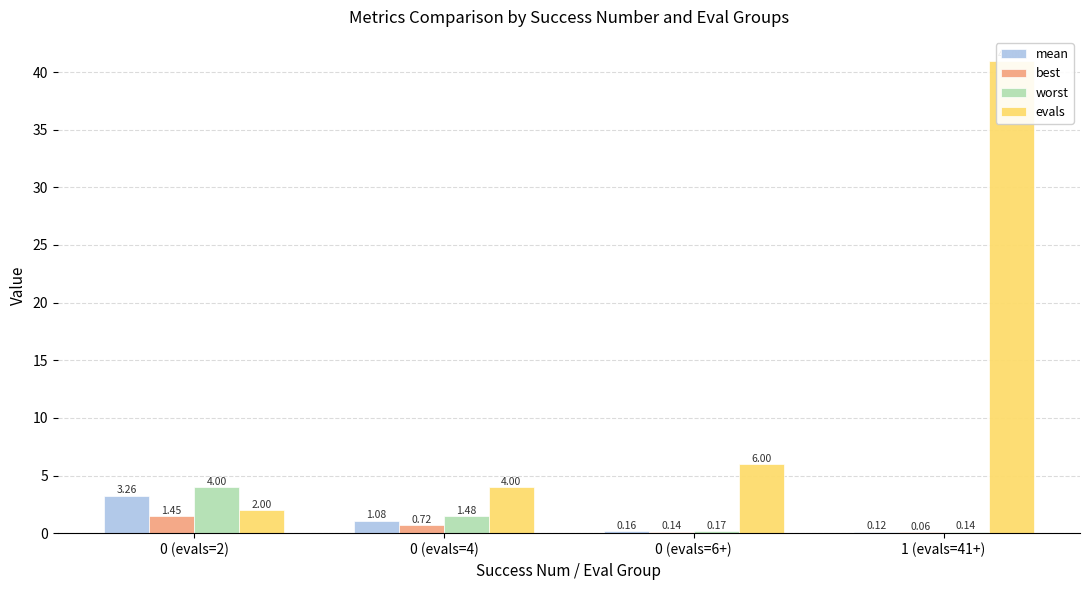

What is the sum of all mean values?

4.6